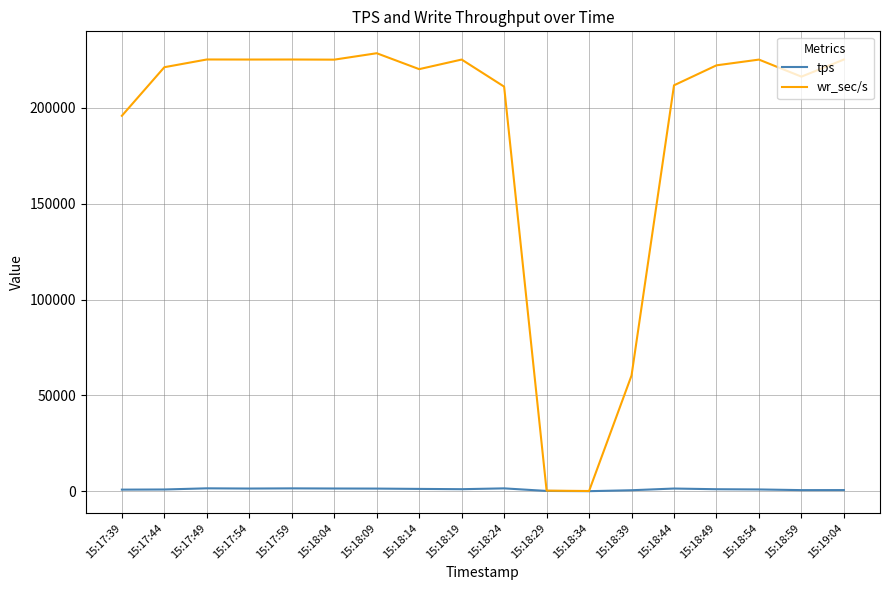

Count the number of data series in this chart.

2